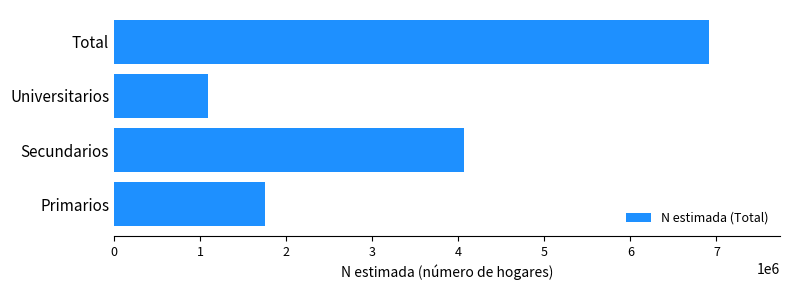

How many series are shown in this chart?

1